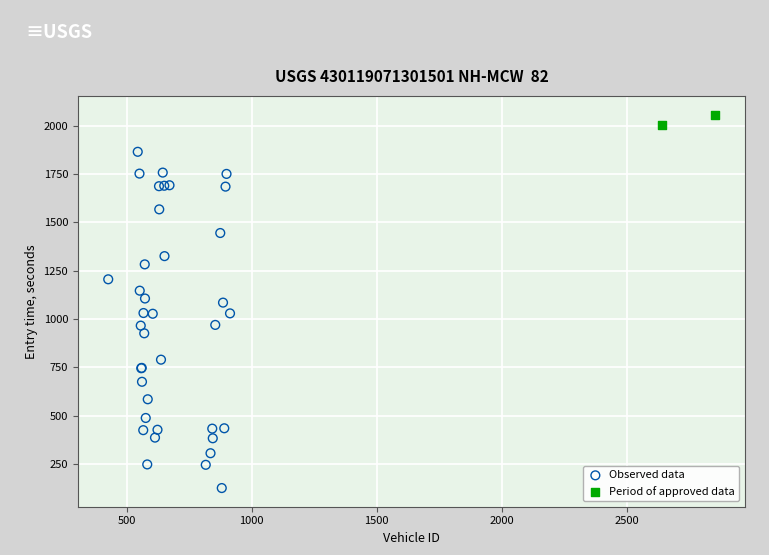

What are all the series names shown in the legend?

Observed data, Period of approved data